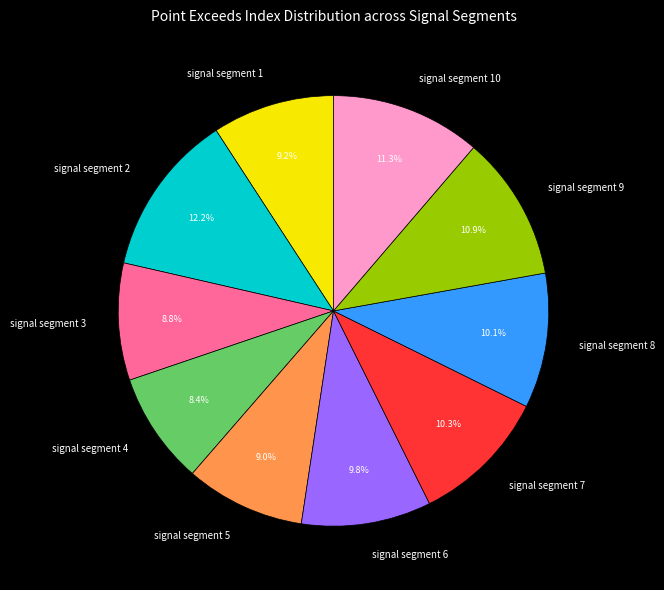

To the nearest percent, what is the difference between the signal segment 9 and signal segment 4 slice percentages?

2%